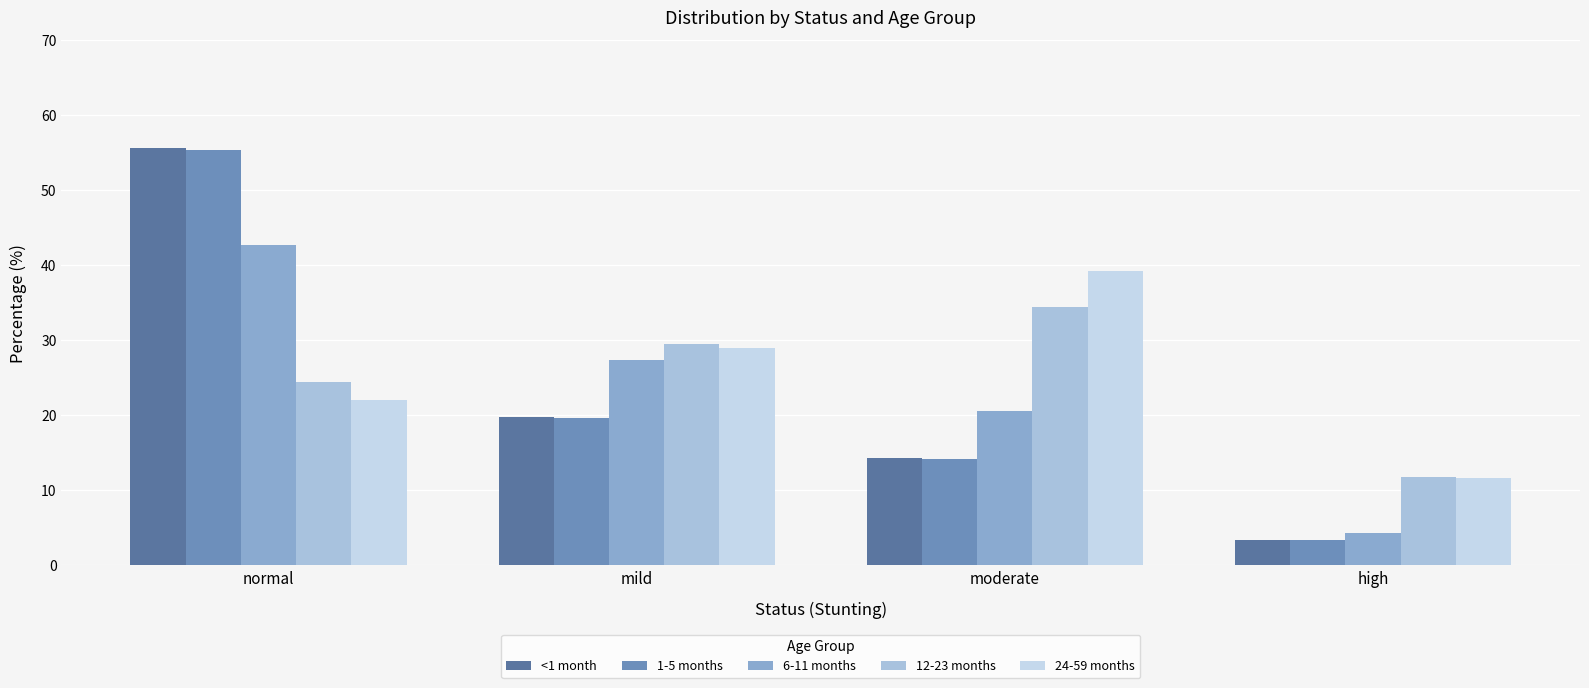

What is the sum of all 1-5 months values?

92.6